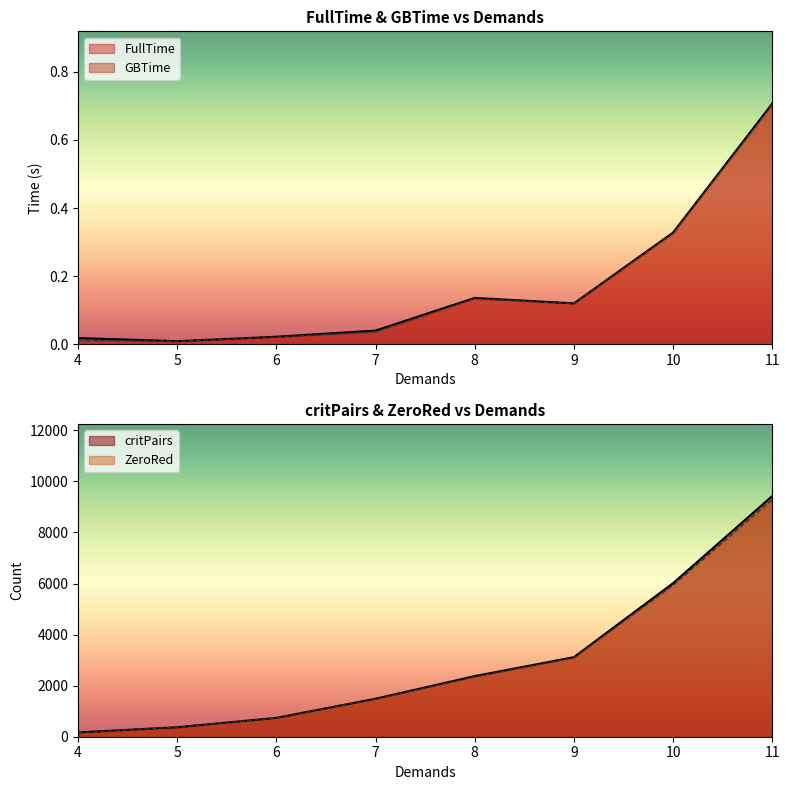

At 11, list the series in order from smallest to largest.

GBTime, FullTime, GBSize, MinGBSize